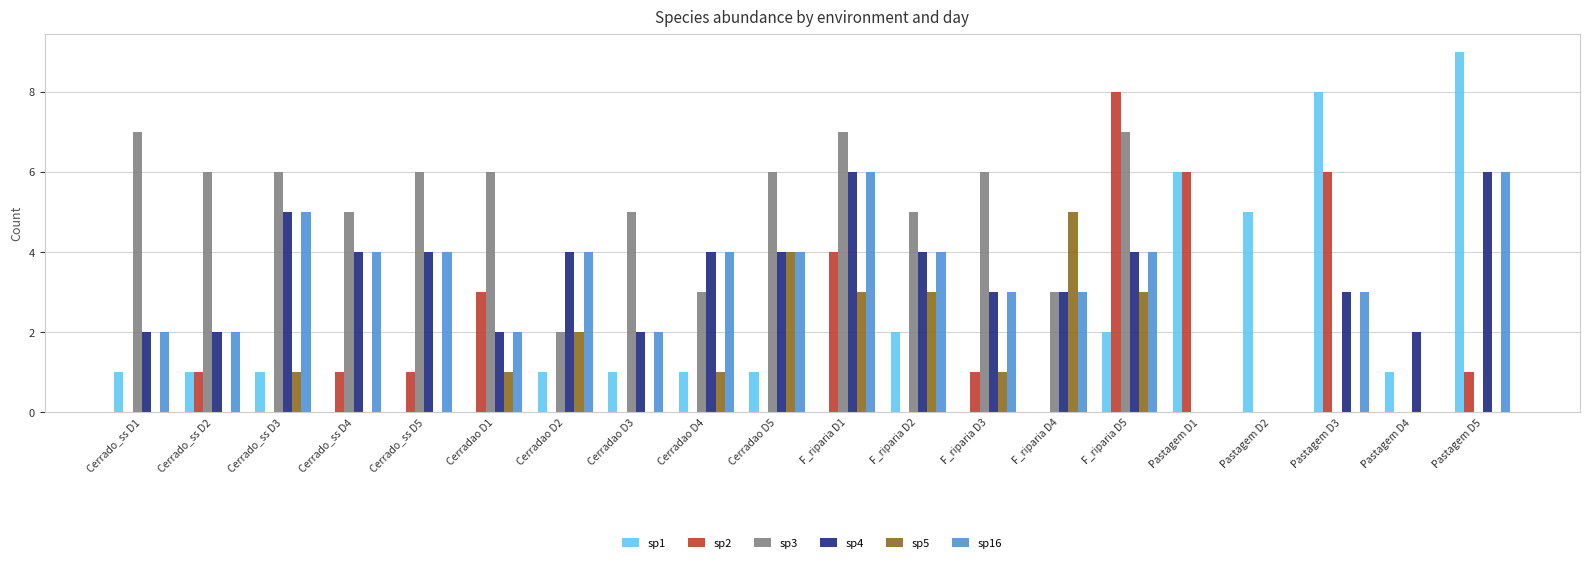

What is the spread (max minus min) of values at F_riparia D5?

6